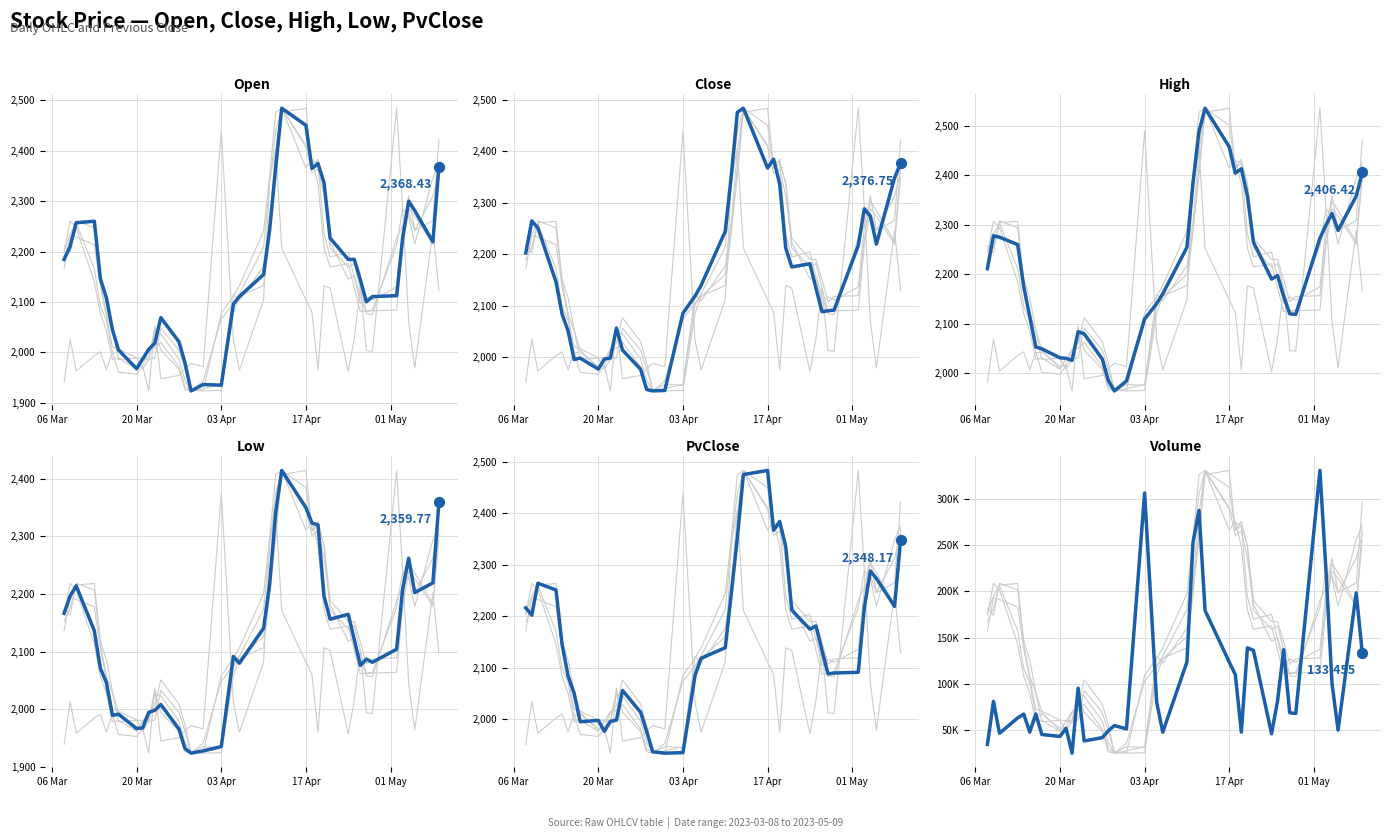

What are all the series names shown in the legend?

Open, Close, High, Low, PvClose, Volume